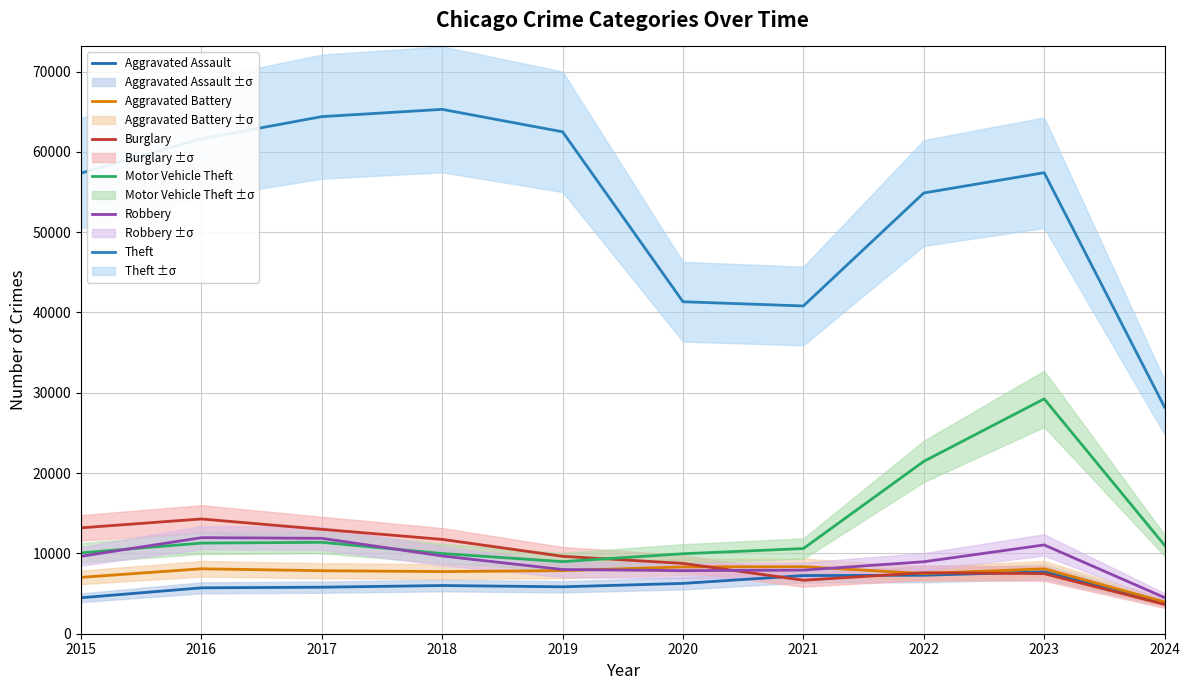

At how many categories does at least one series exceed 38784?

9